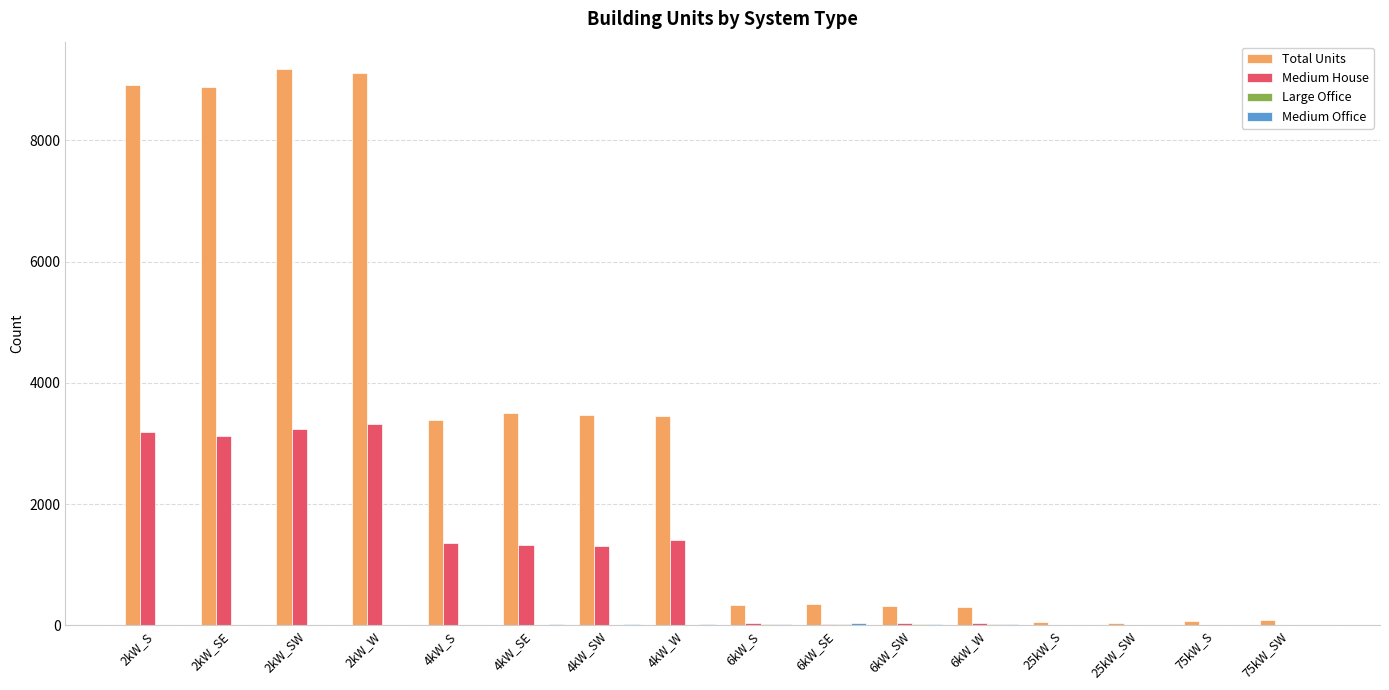

Is the value of Total Units at 6kW_SE greater than the value of Medium House at 75kW_S?

Yes